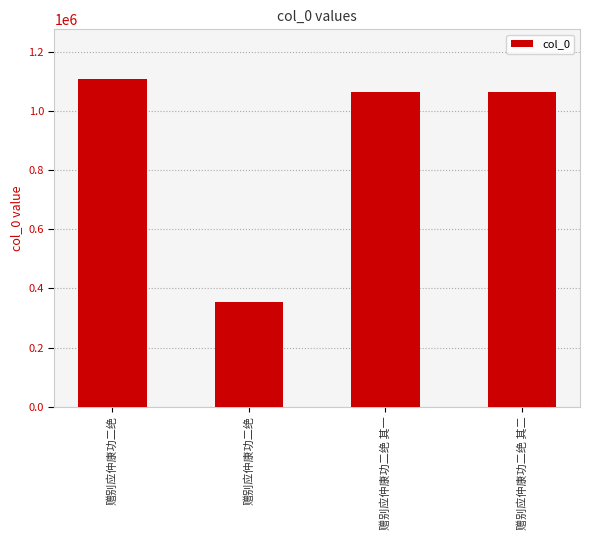

How many series are shown in this chart?

1